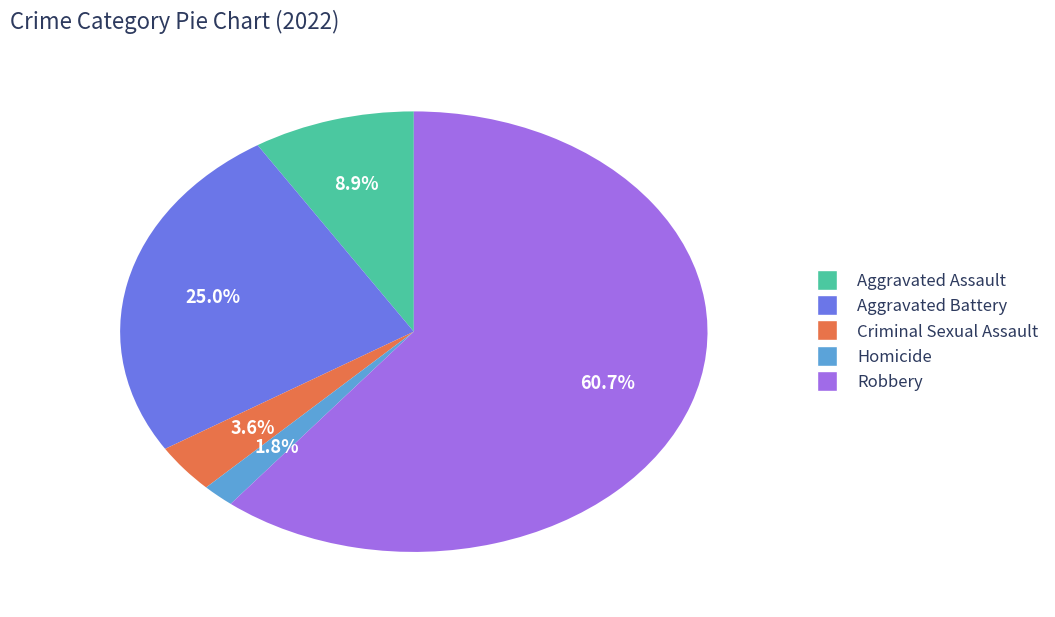

Approximately how many times larger is the value at Robbery compared to Aggravated Assault?

6.8